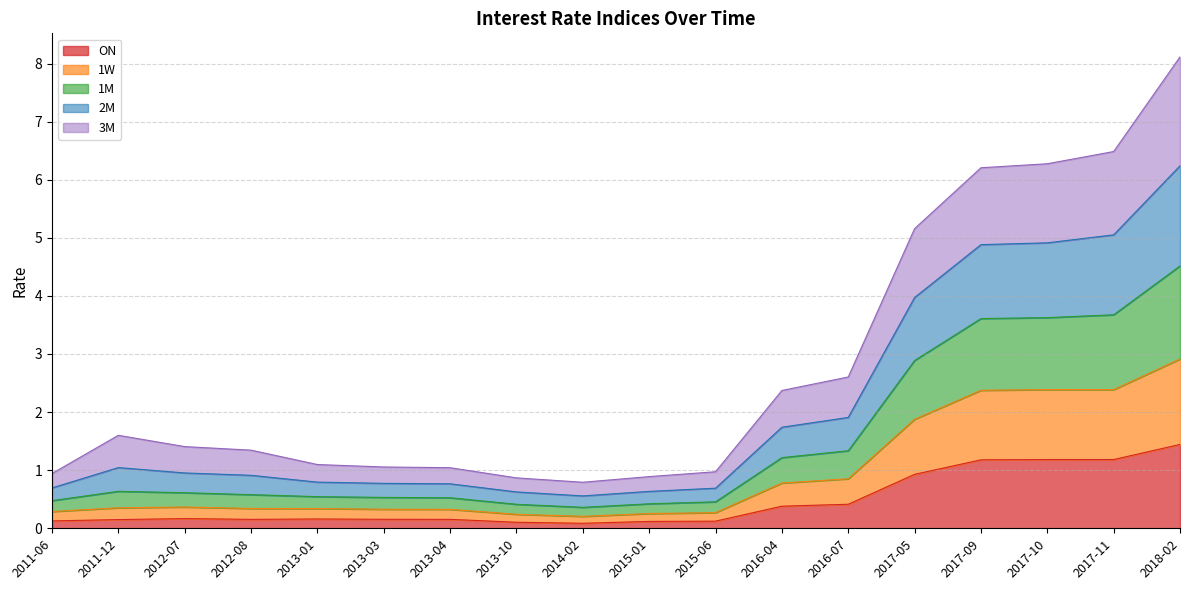

What value does the ON series have at 2011-06?

0.1